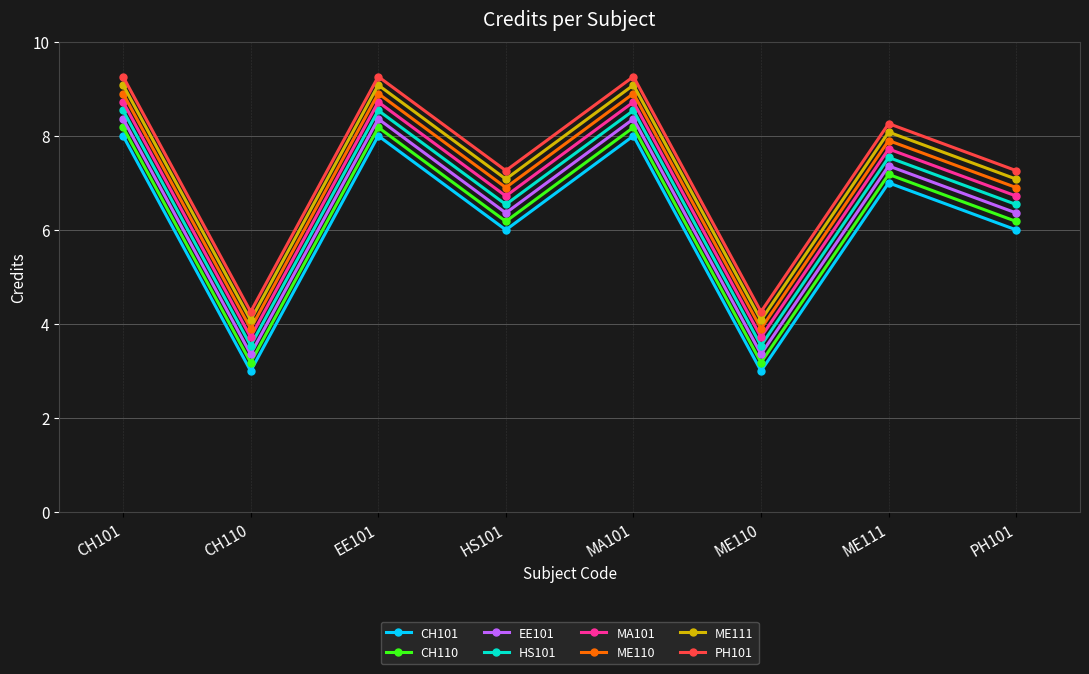

In ME110, how many points are lower than both neighbors (excluding endpoints)?

3